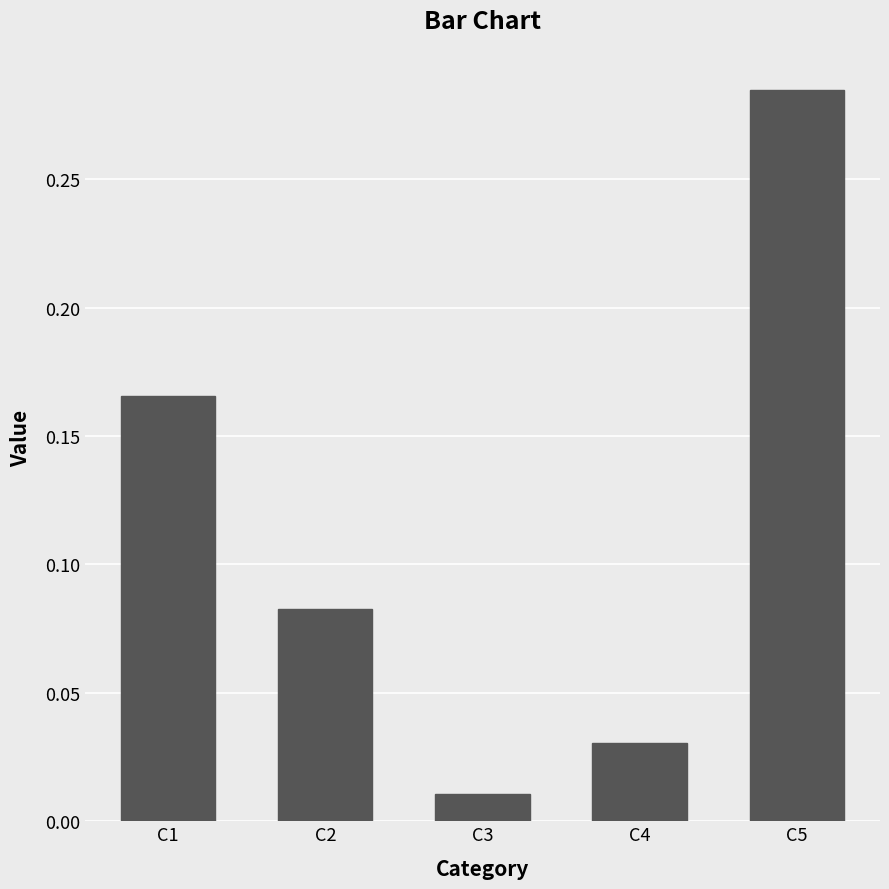

Is it true that the value at C5 is 0.1?

False